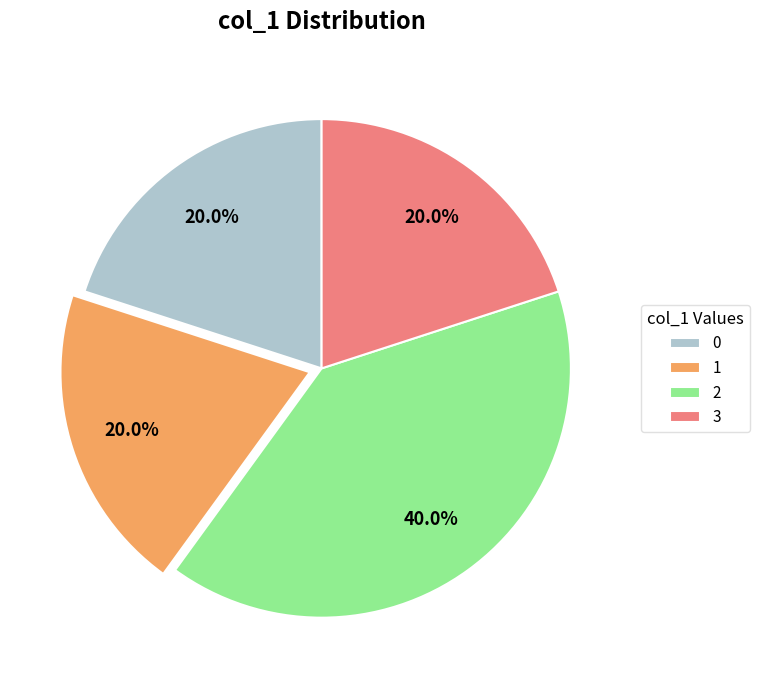

Do 2 and 1 together represent more than half of the pie?

Yes